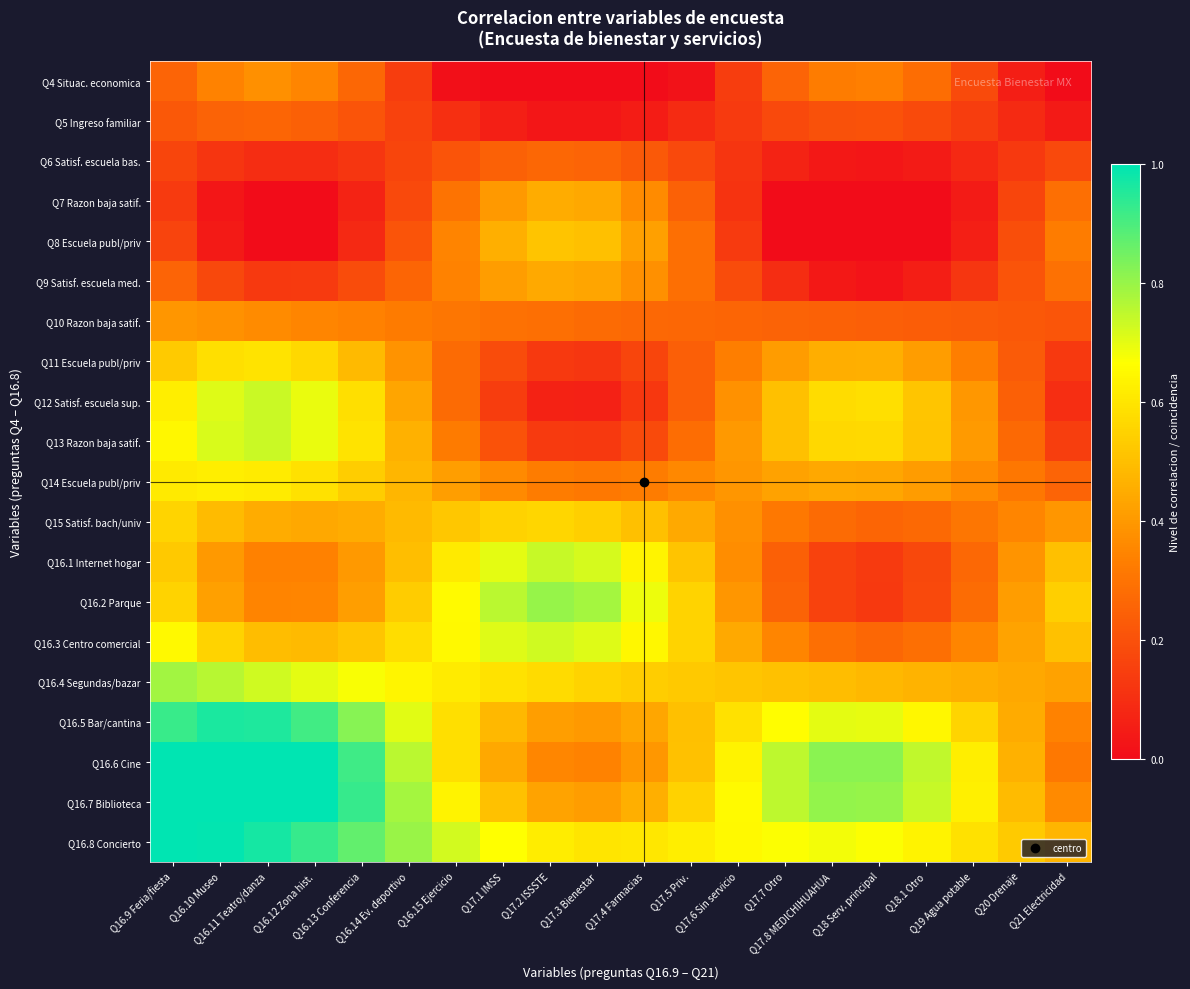

What is the spread (max minus min) of values at Q17.3 Bienestar?

0.8